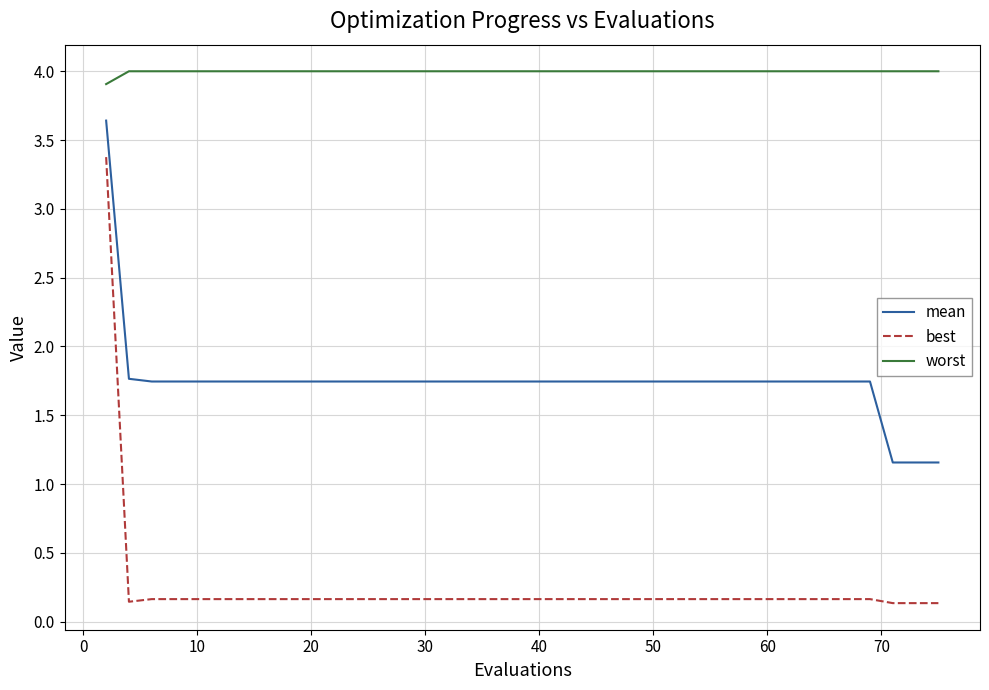

What is the highest value of the worst series?

4.0